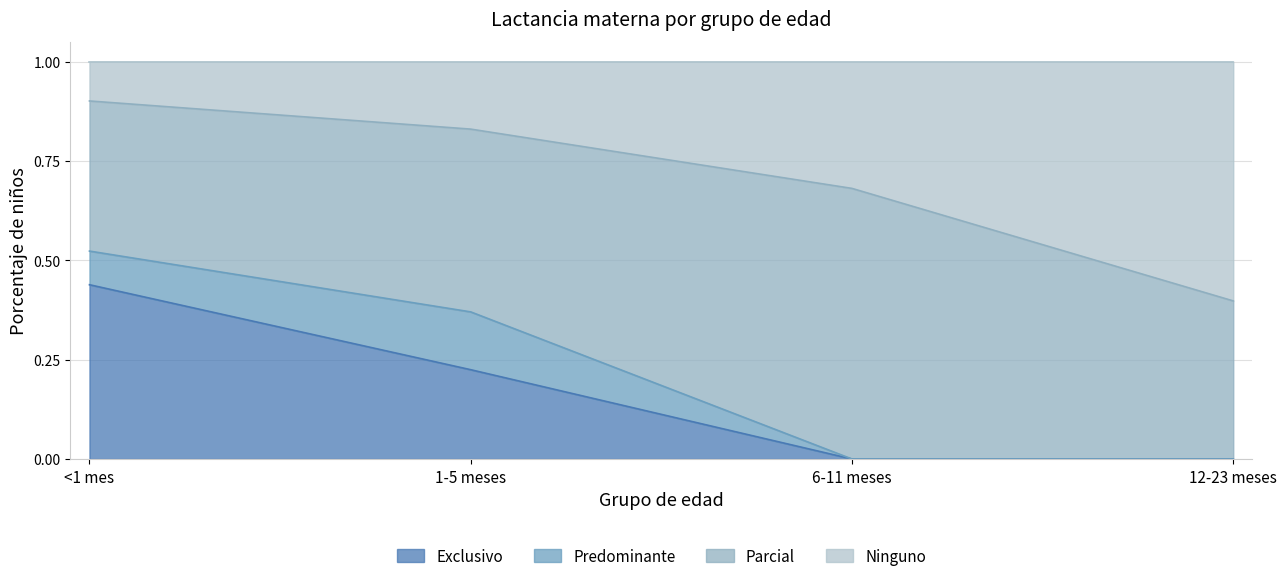

Which category has the highest value in the Exclusivo series?

<1 mes